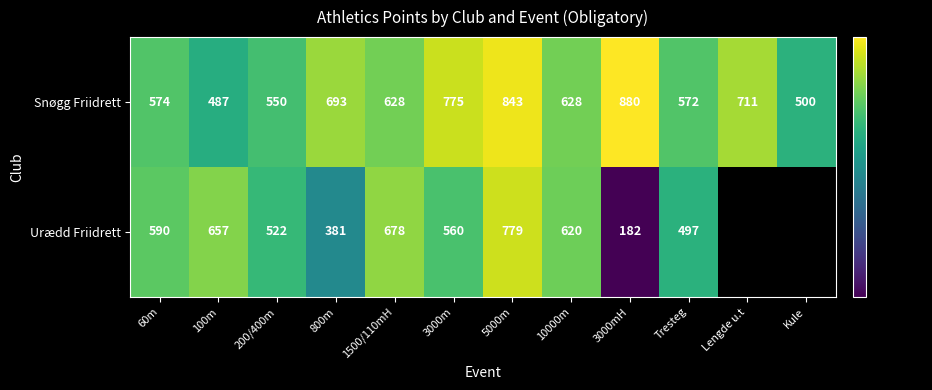

Which category has the highest value in the Snøgg Friidrett series?

3000mH